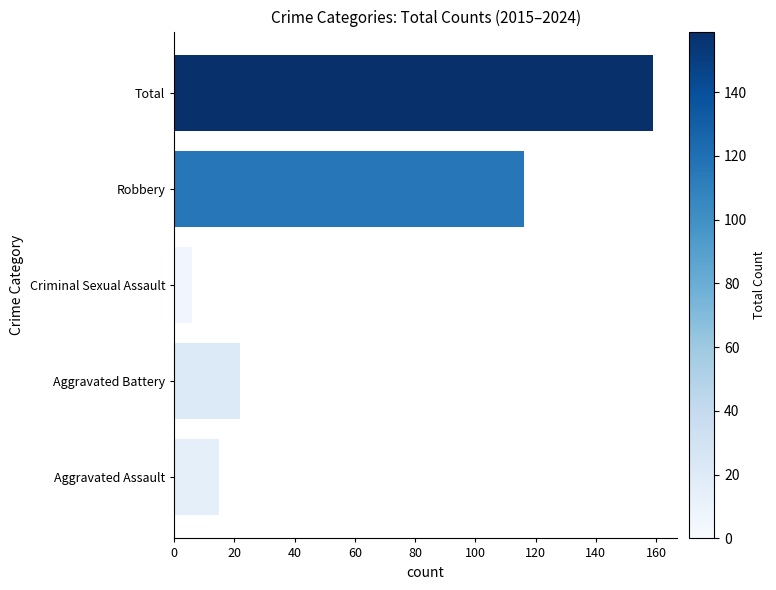

Reading top to bottom, extract all data points from this chart.

Total=159	Robbery=116	Criminal Sexual Assault=6	Aggravated Battery=22	Aggravated Assault=15